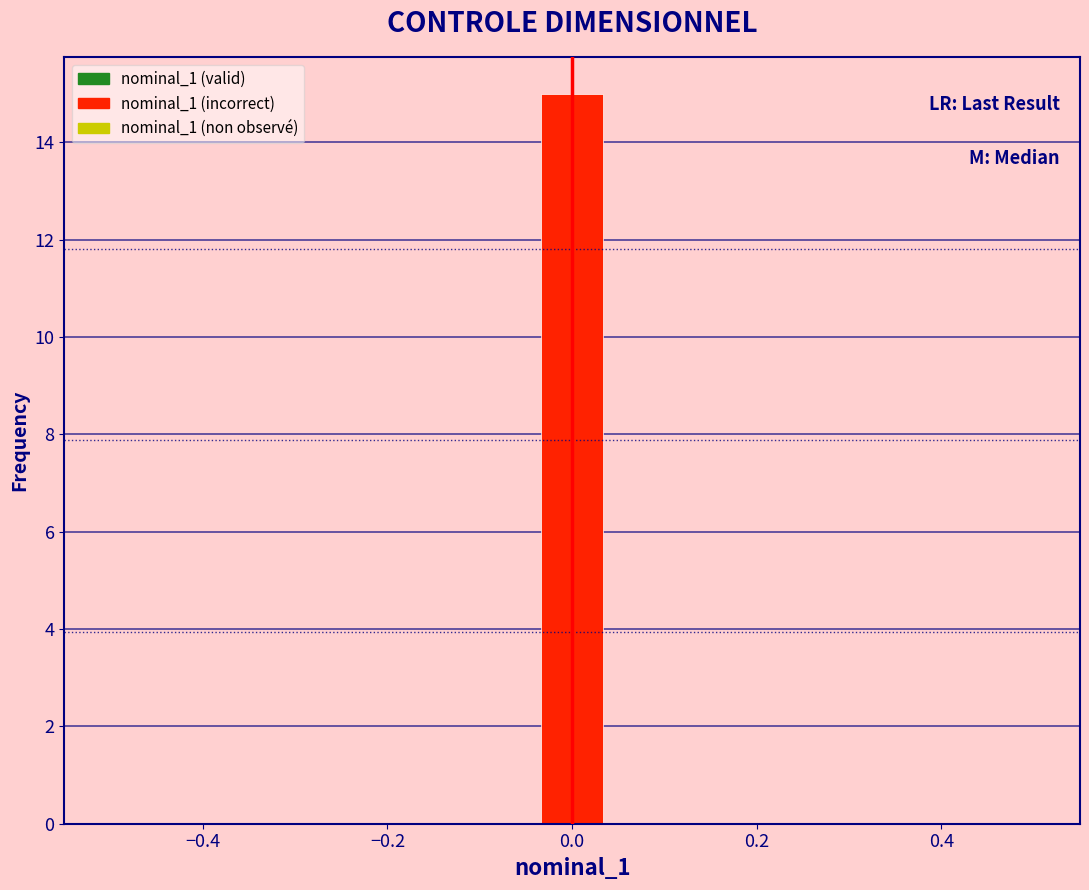

Read against the x-axis, roughly where is the centre of the tallest bar?

0.00